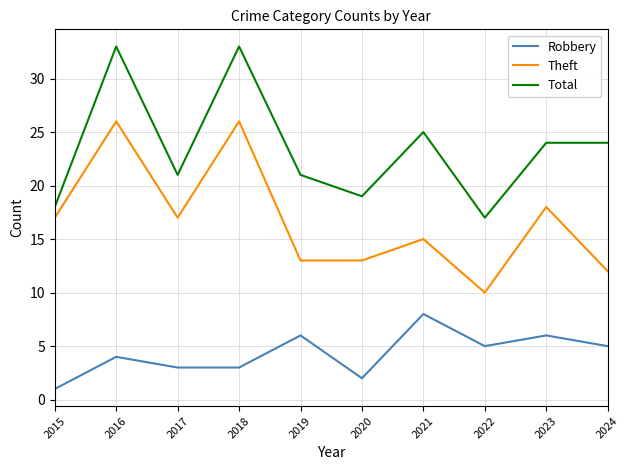

At which label is Total closest to 25?

2021